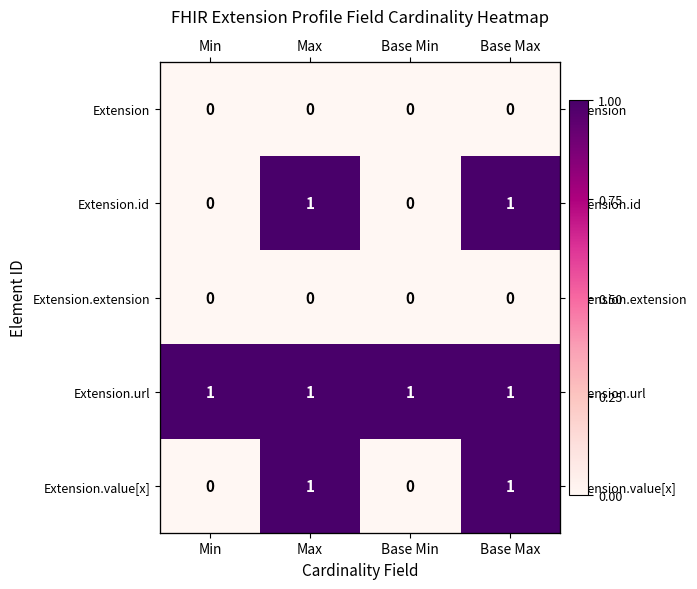

Which series has the largest total across all categories?

Extension.url